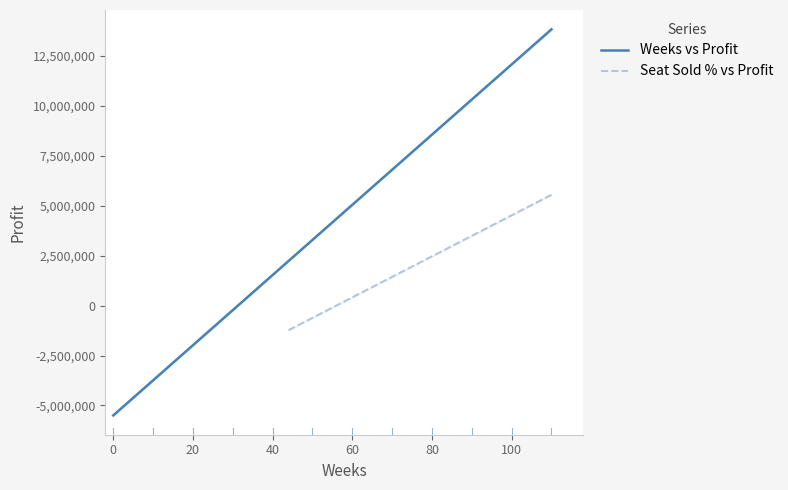

What is the difference between the maximum and minimum values?

19338000